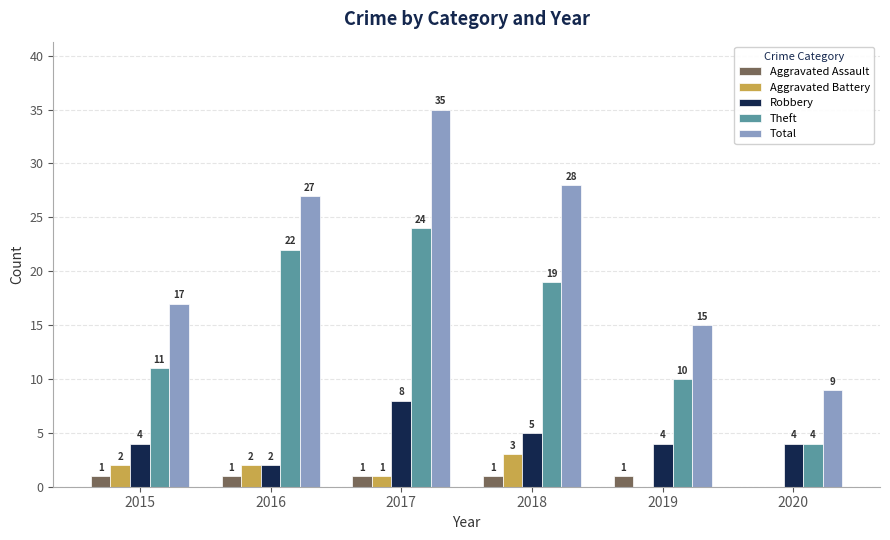

At which category is the sum across all series the highest?

2017